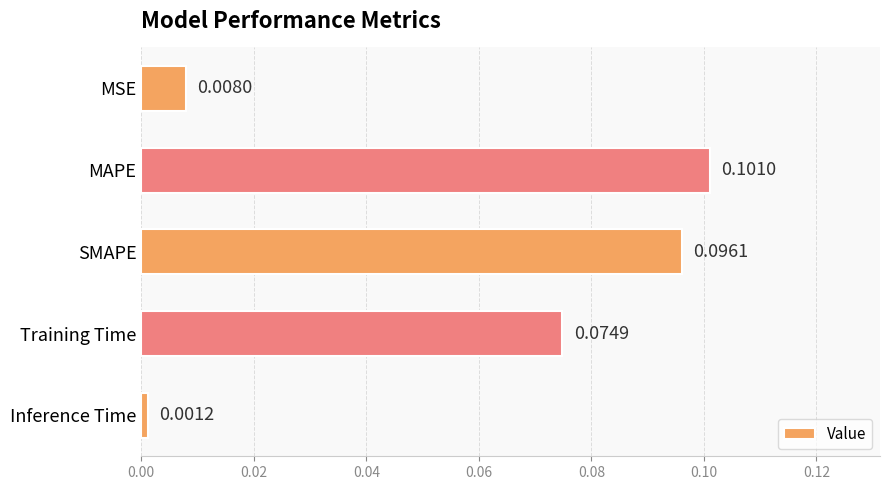

How many categories are shown in the chart?

5